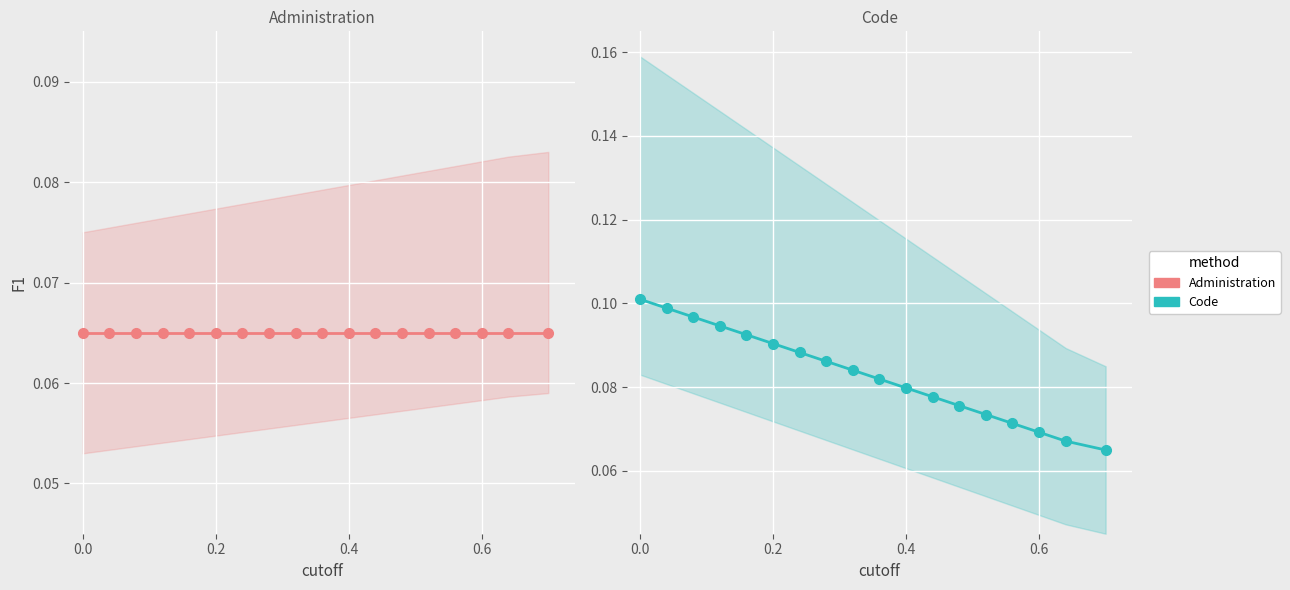

True or false: Administration and Code intersect in this chart.

False